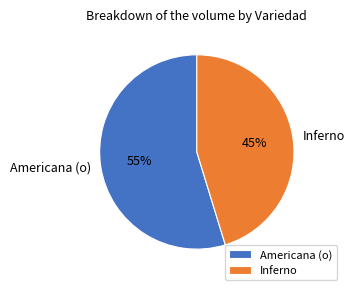

What percentage is the Inferno slice, to the nearest percent?

45%